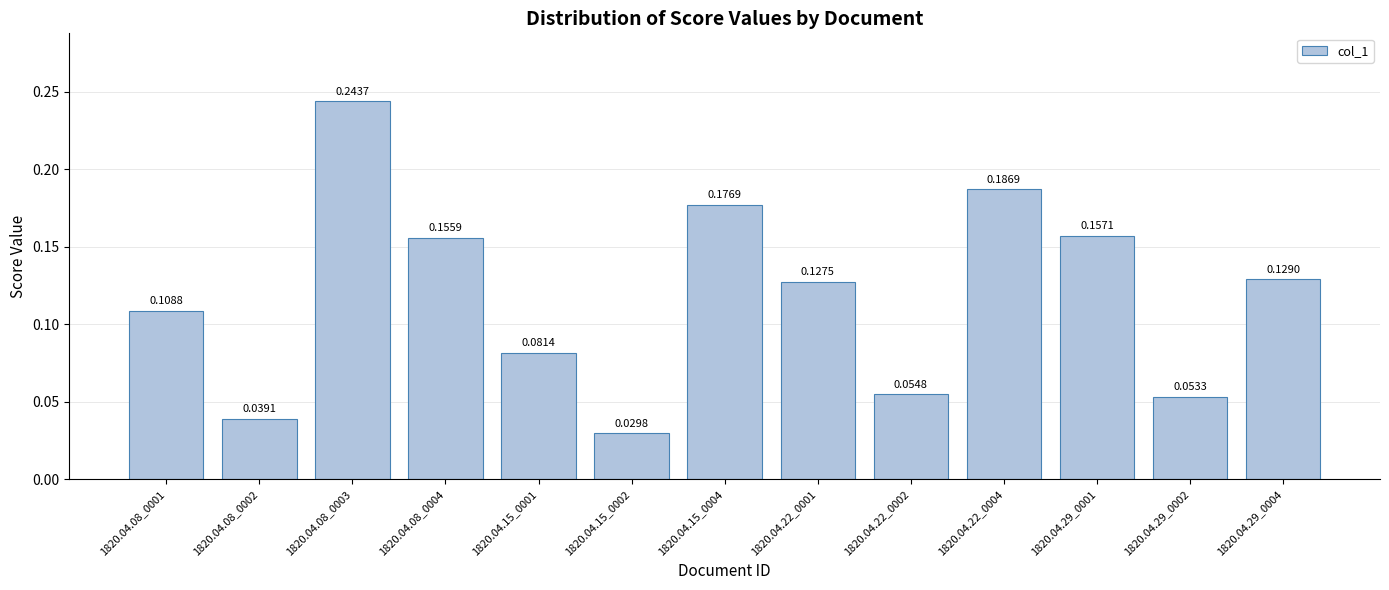

At which category does the chart reach its peak across all series?

1820.04.08_0003